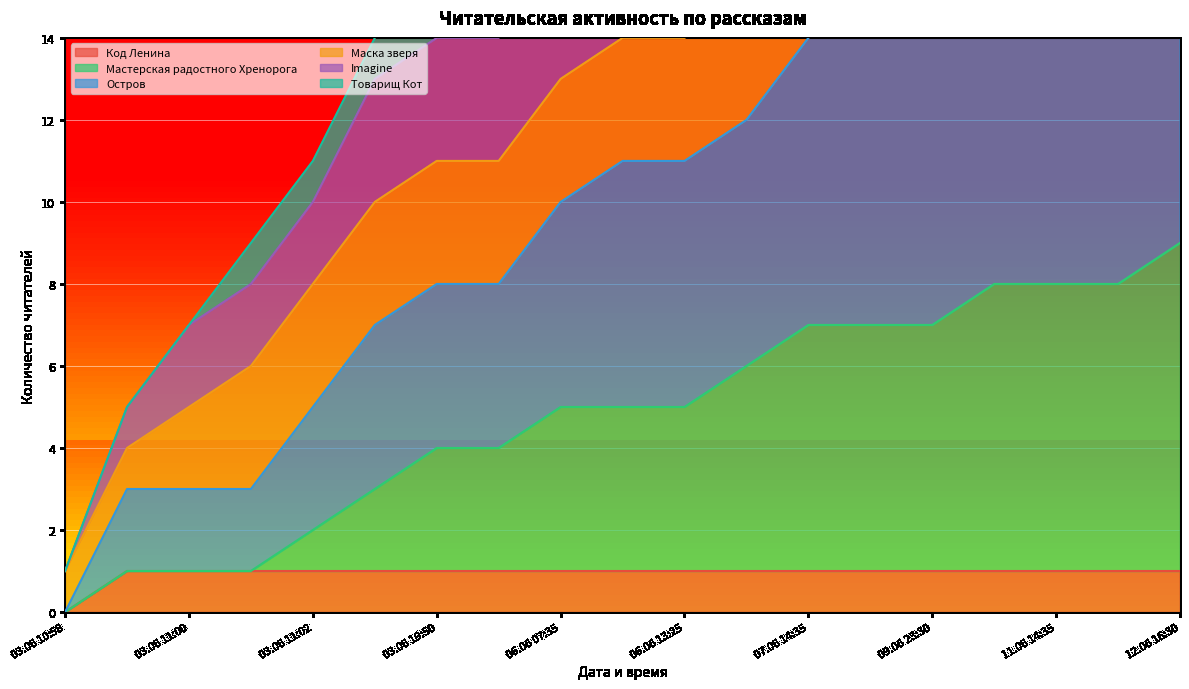

Which category has the lowest value in the Код Ленина series?

03.06 10:58